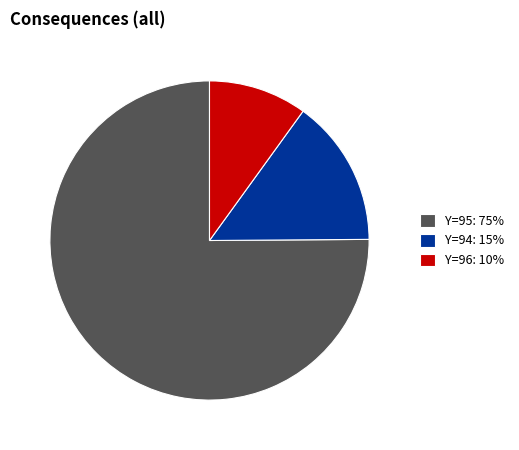

Approximately how many times larger is the value at Y=95: 75% compared to Y=94: 15%?

5.0